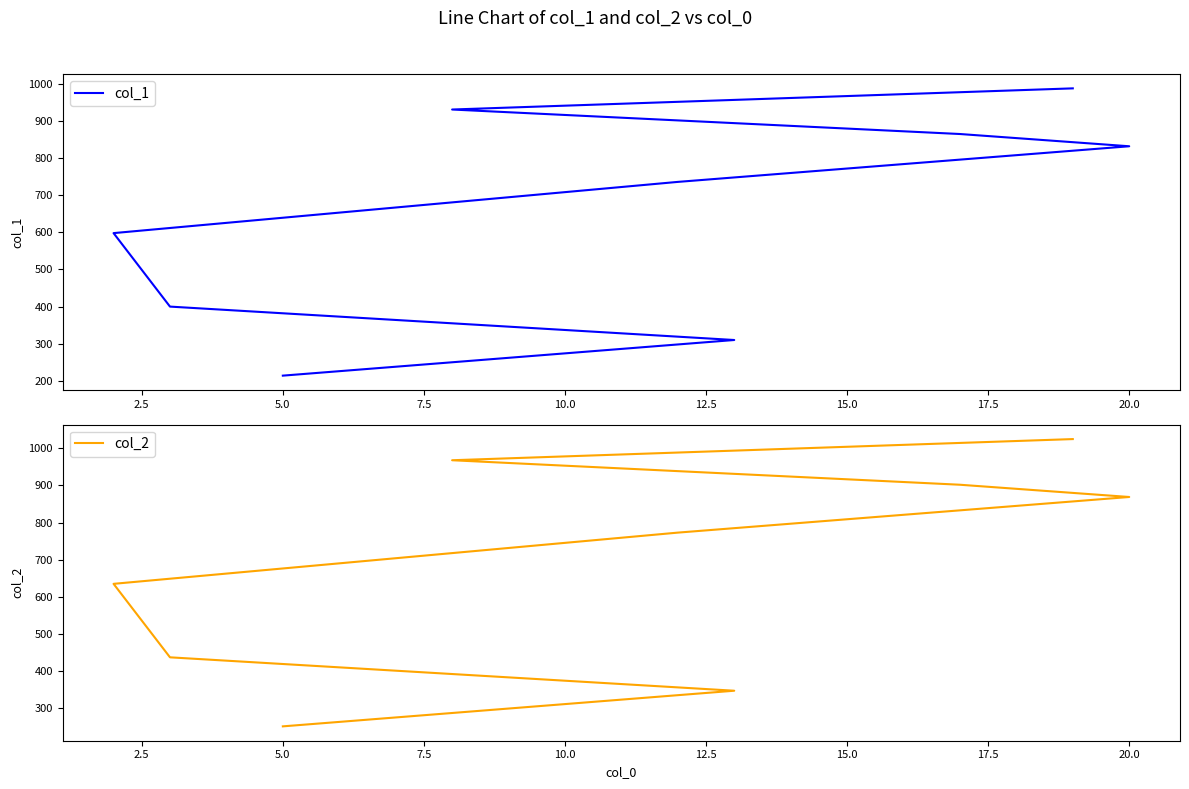

True or false: col_1 and col_2 intersect in this chart.

False